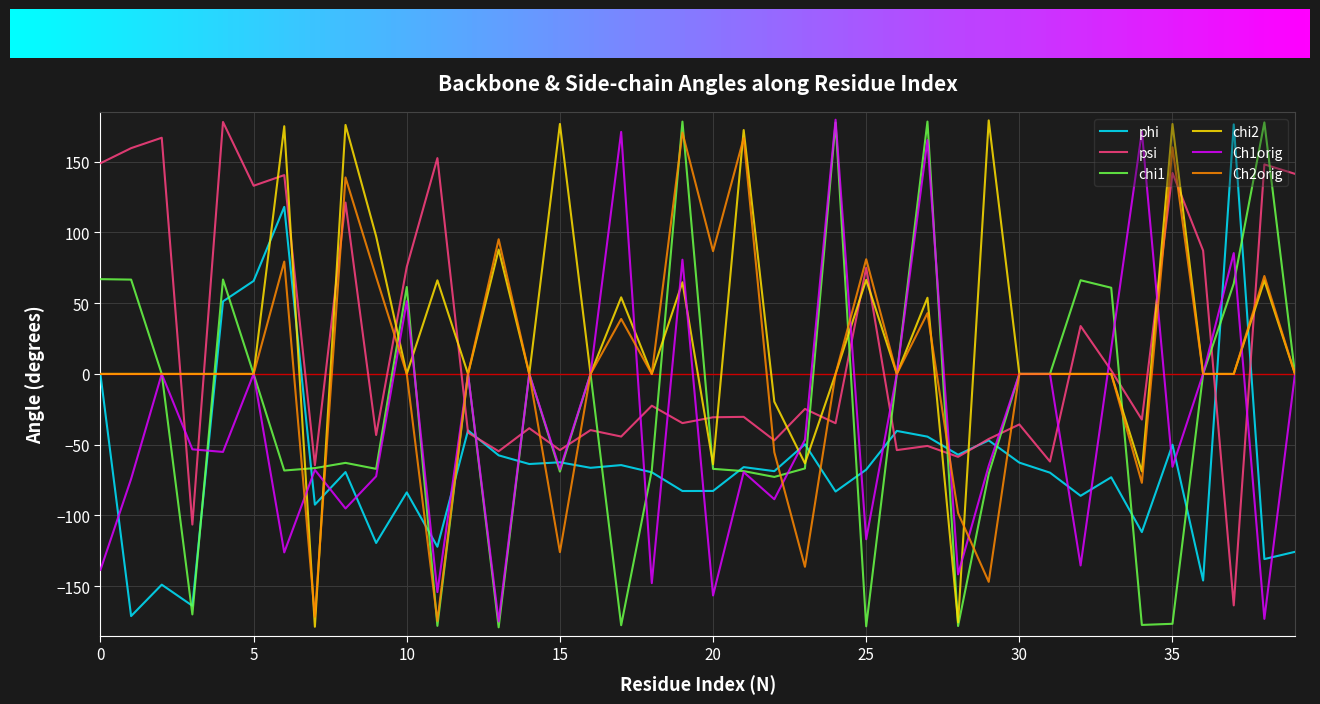

What is the minimum value for phi?

-171.2